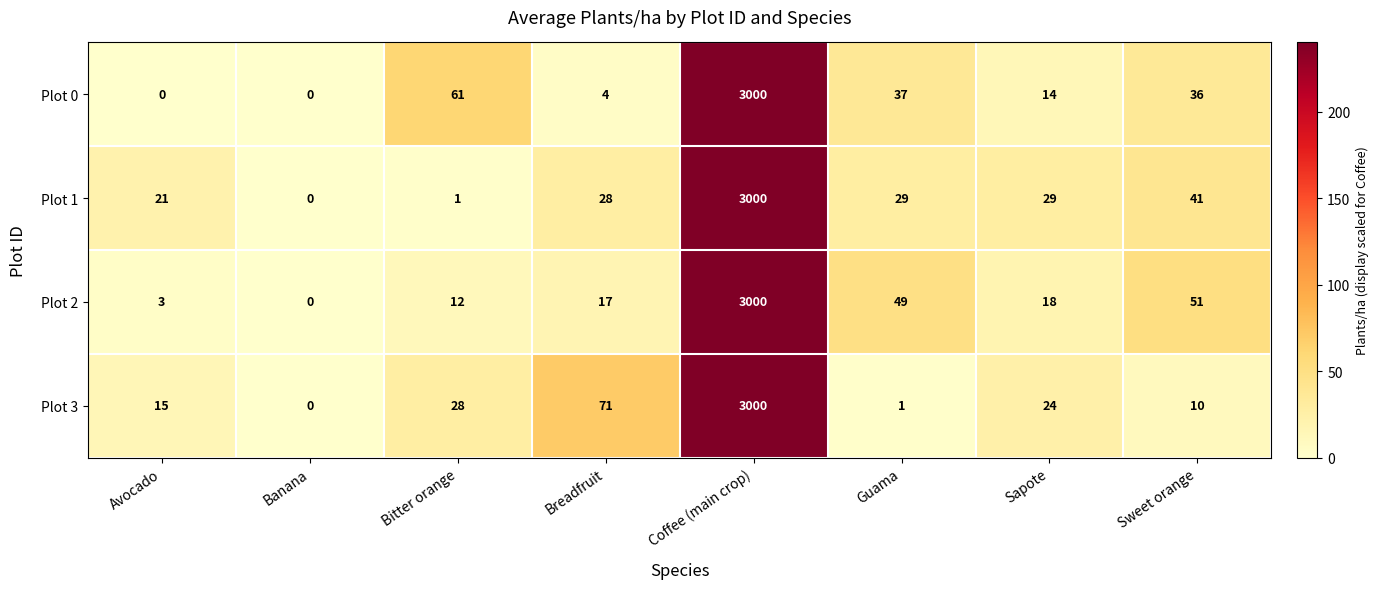

At which label is Plot 1 closest to 1500?

Sweet orange